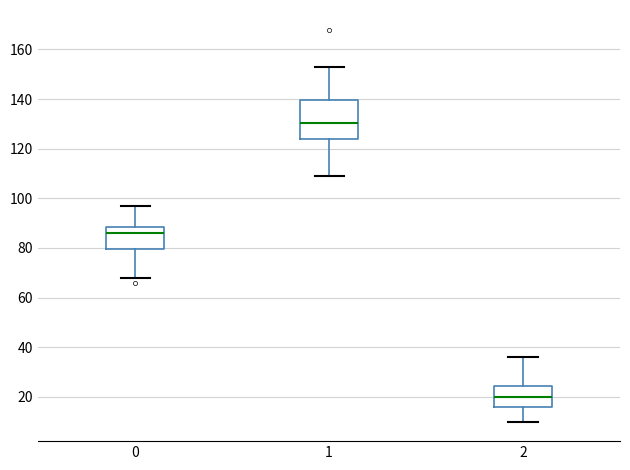

Which box's median line is the lowest?

2